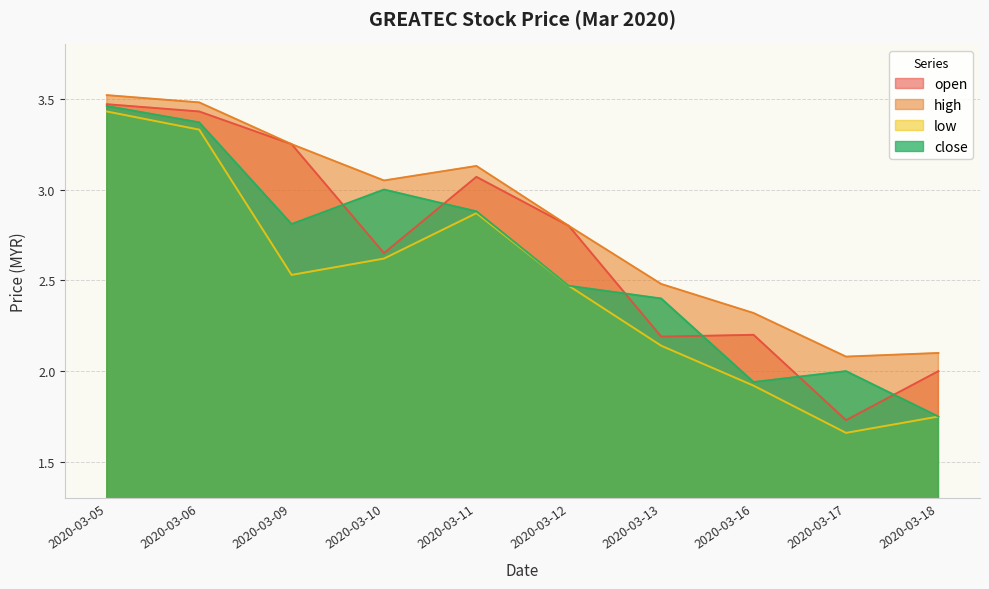

What is the sum of all open values?

26.8